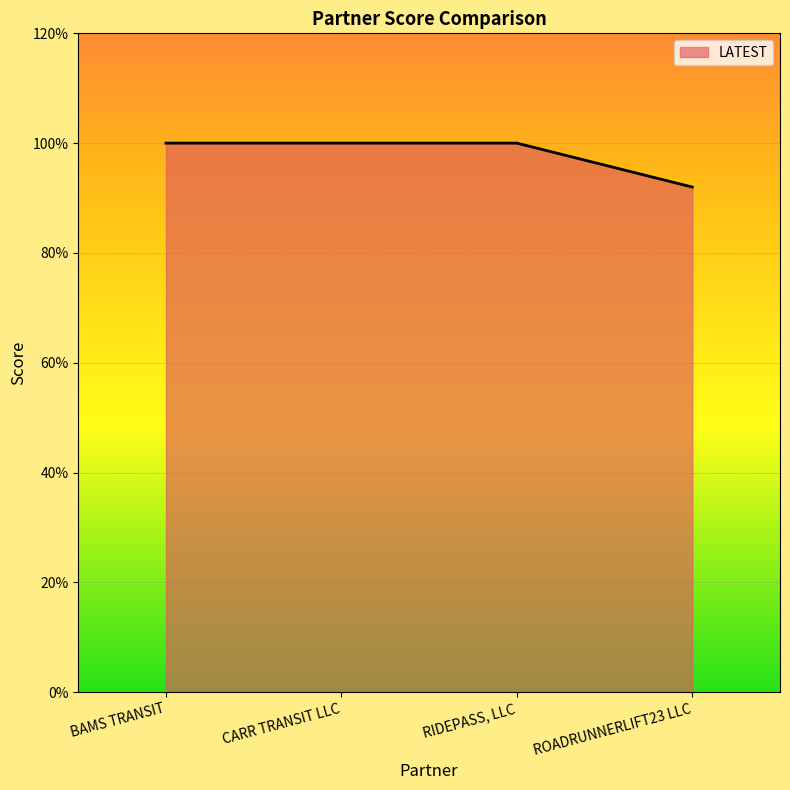

Does the chart display data point markers on the line(s)?

No